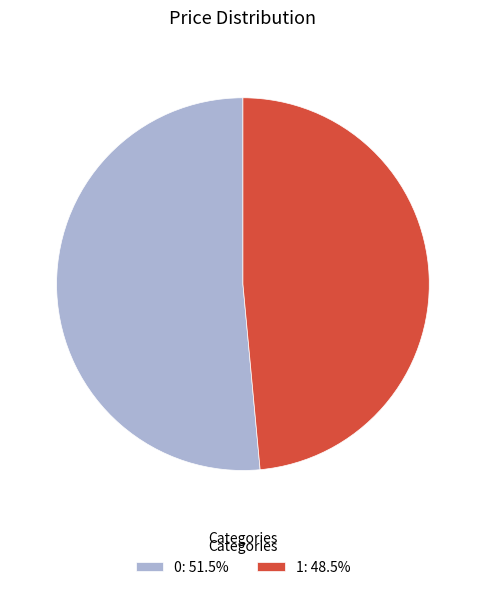

Count the number of slices in the pie.

2